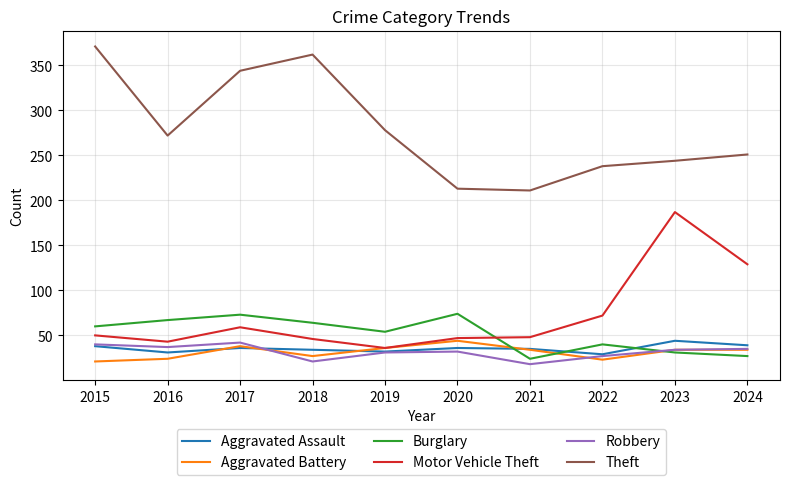

Which series has the largest range (max minus min)?

Theft